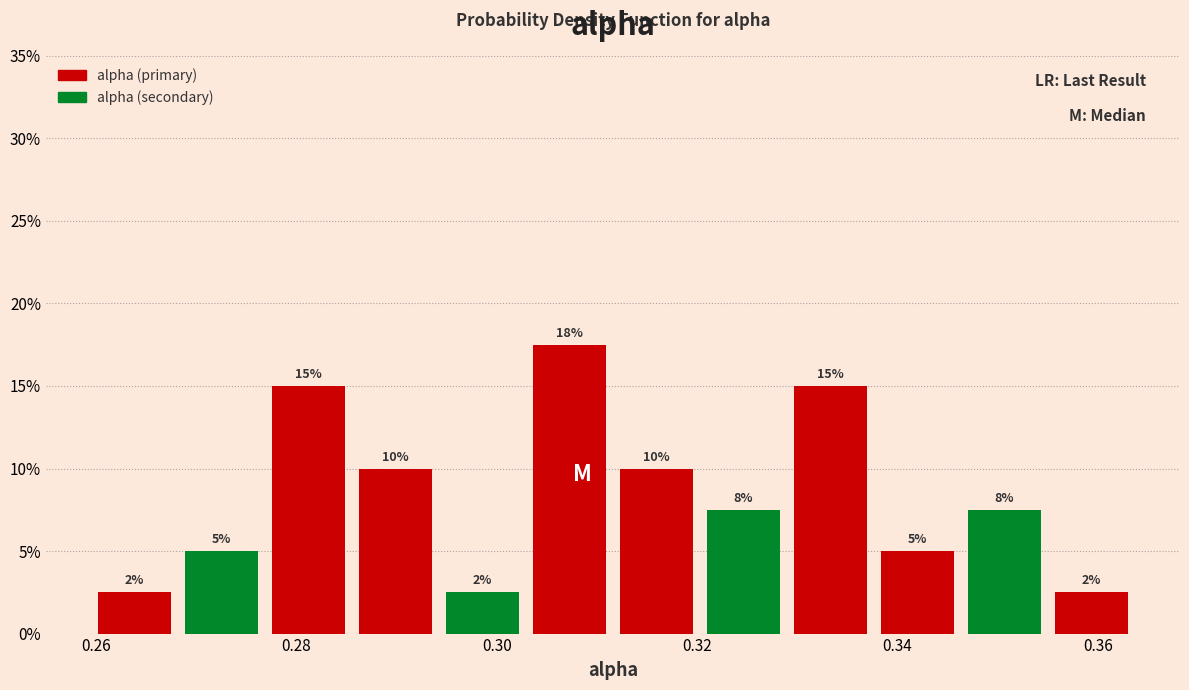

Over which range of the x-axis is the bar tallest?

0.302 to 0.312